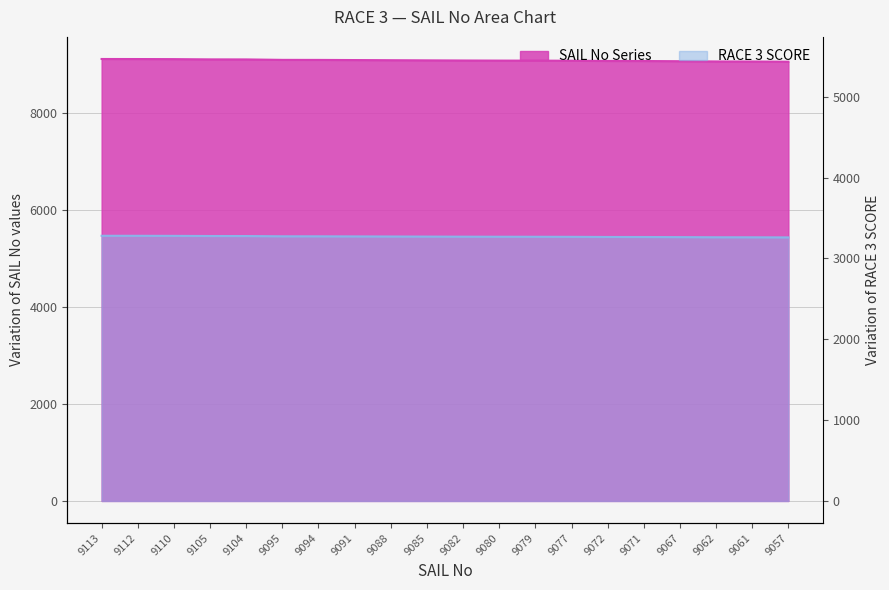

Reading right to left, list all the values displayed in this chart.

9057=9057	9061=9061	9062=9062	9067=9067	9071=9071	9072=9072	9077=9077	9079=9079	9080=9080	9082=9082	9085=9085	9088=9088	9091=9091	9094=9094	9095=9095	9104=9104	9105=9105	9110=9110	9112=9112	9113=9113